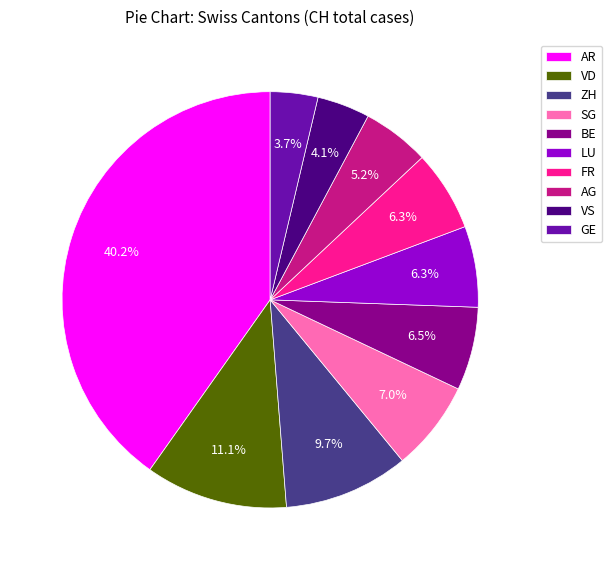

Is there any slice that represents more than half of the pie?

No